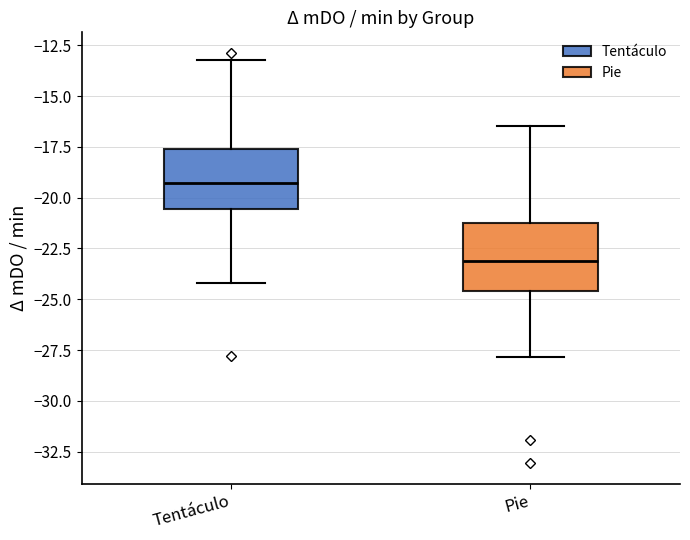

Where does the lower whisker of the box for Pie end on the y-axis? The values are not printed on the chart, so give them approximately, as read against the axis.

-28.0